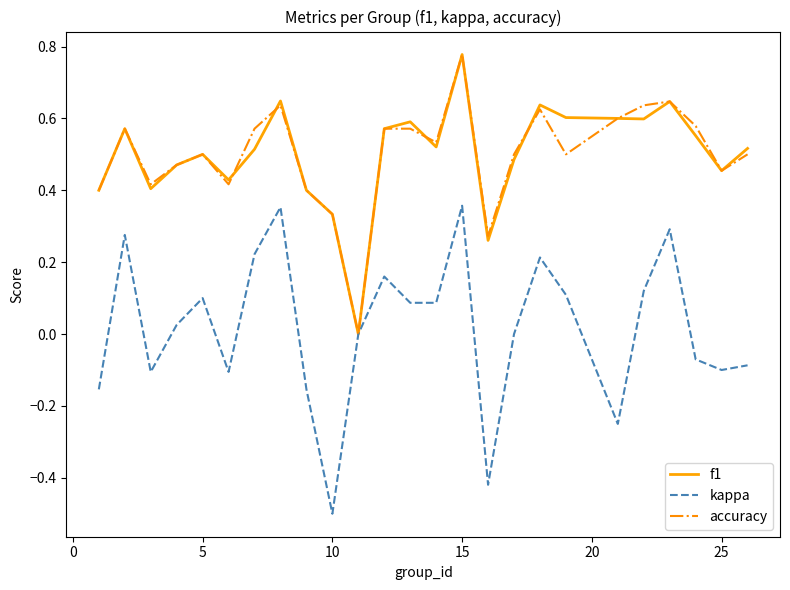

Count the f1 values in the range 0 to 1.

25